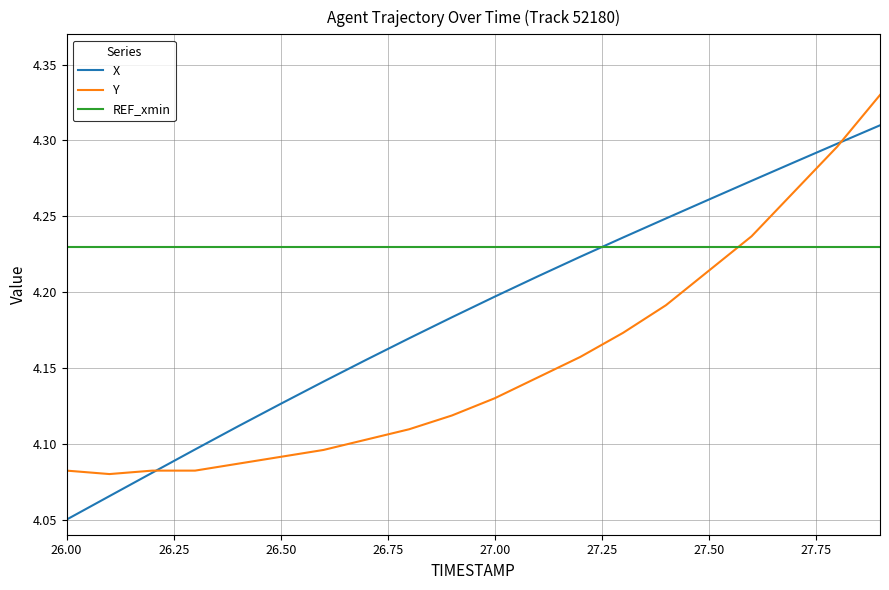

Which series ends up on top after the final intersection of REF_xmin and Y?

Y